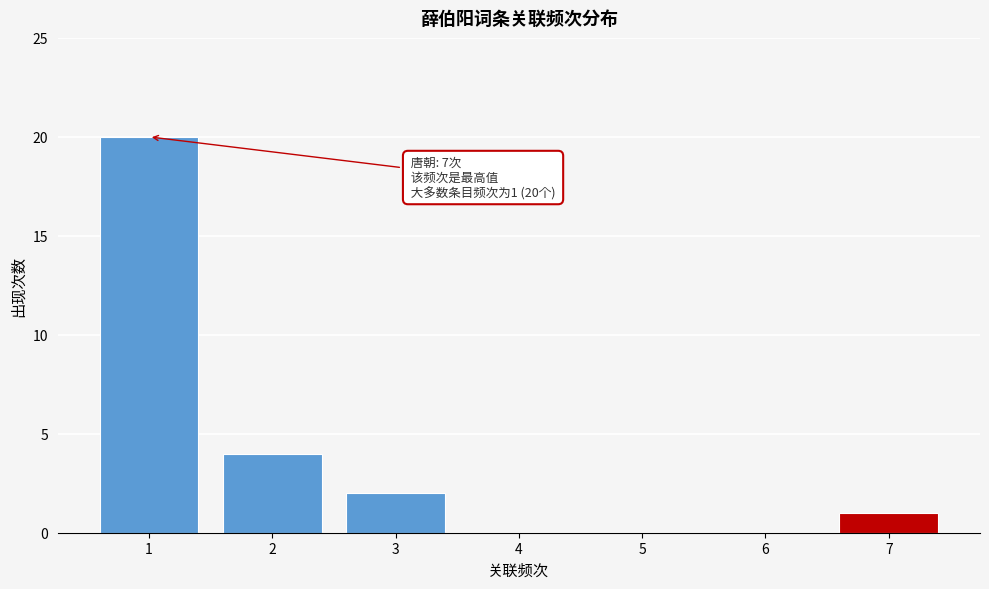

Reading left to right, list all the values displayed in this chart.

1=20	2=4	3=2	4=0	5=0	6=0	7=1